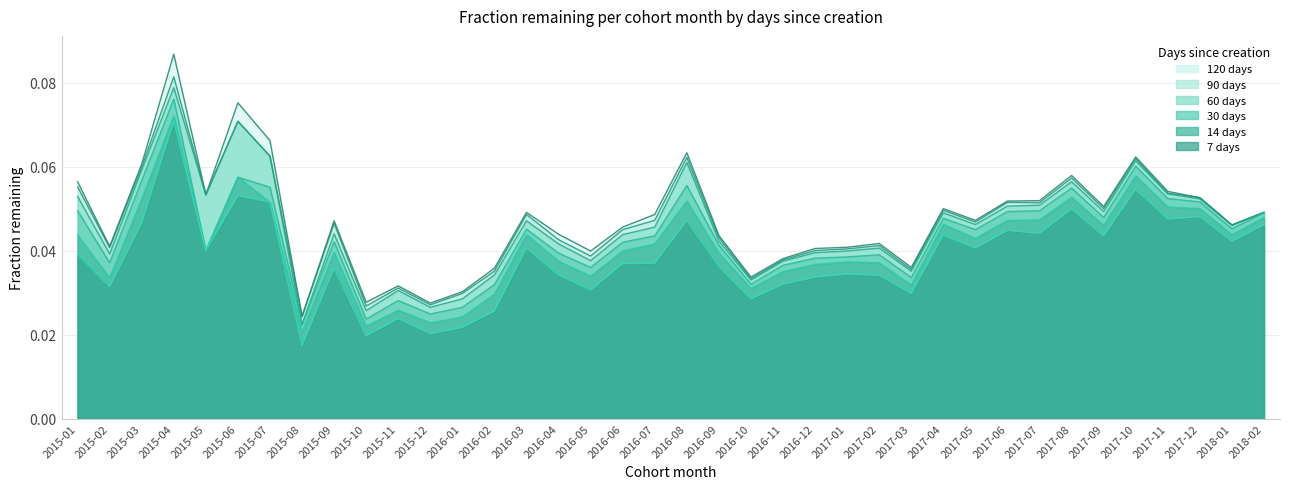

What are all the series names shown in the legend?

7 days, 14 days, 30 days, 60 days, 90 days, 120 days